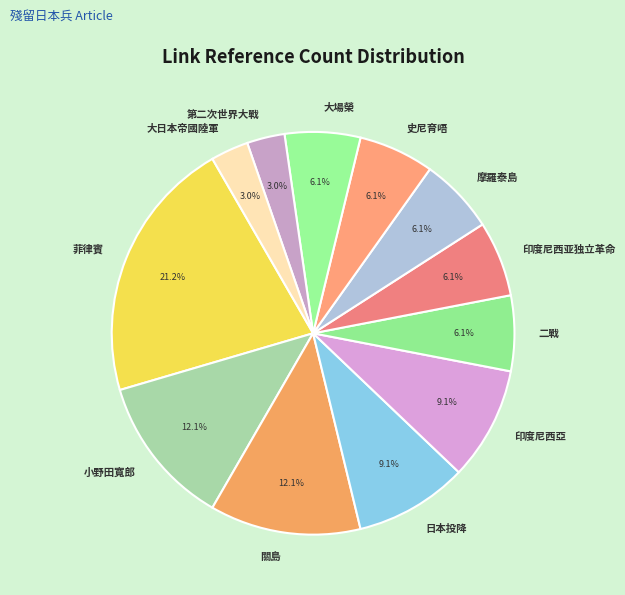

Which slice is the largest?

菲律賓